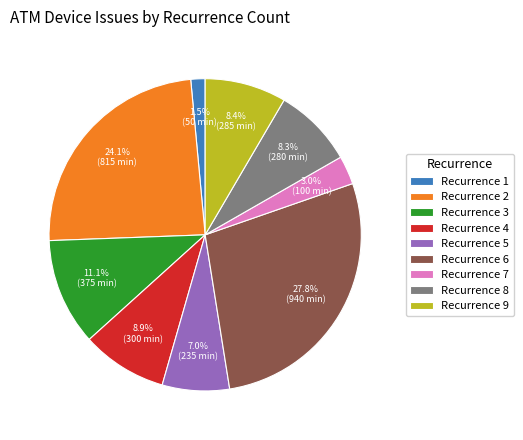

Combined, do Recurrence 1 and Recurrence 7 account for over 50%?

No